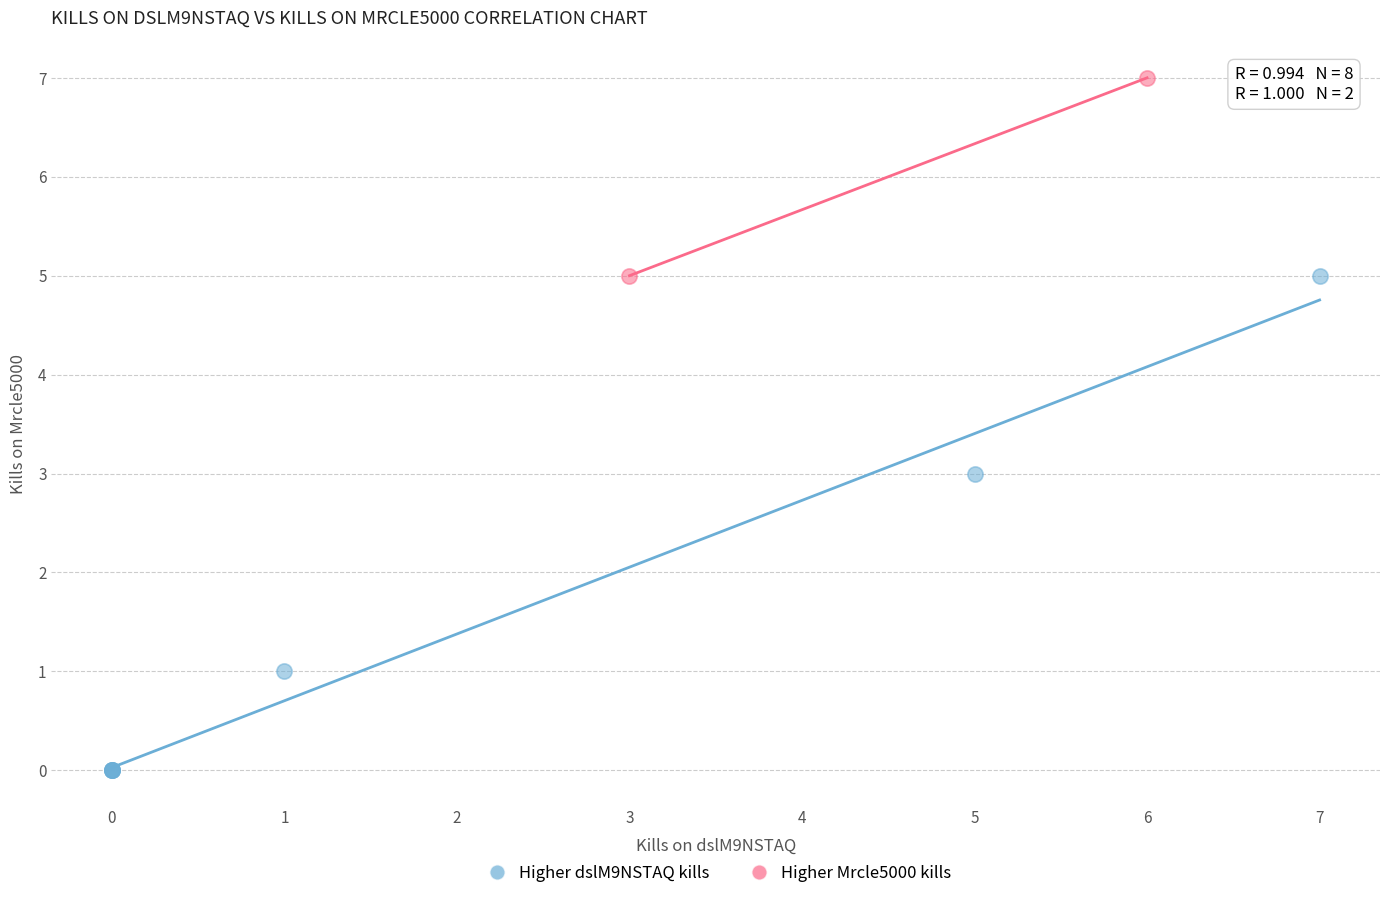

Which series has the largest Y range (max minus min)?

Higher dslM9NSTAQ kills